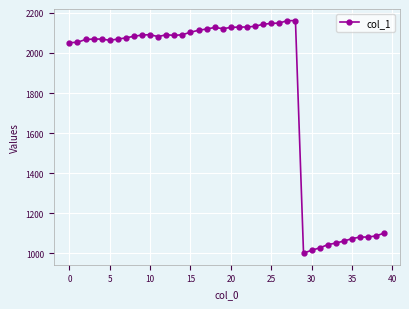

How many values are below 2083?

20